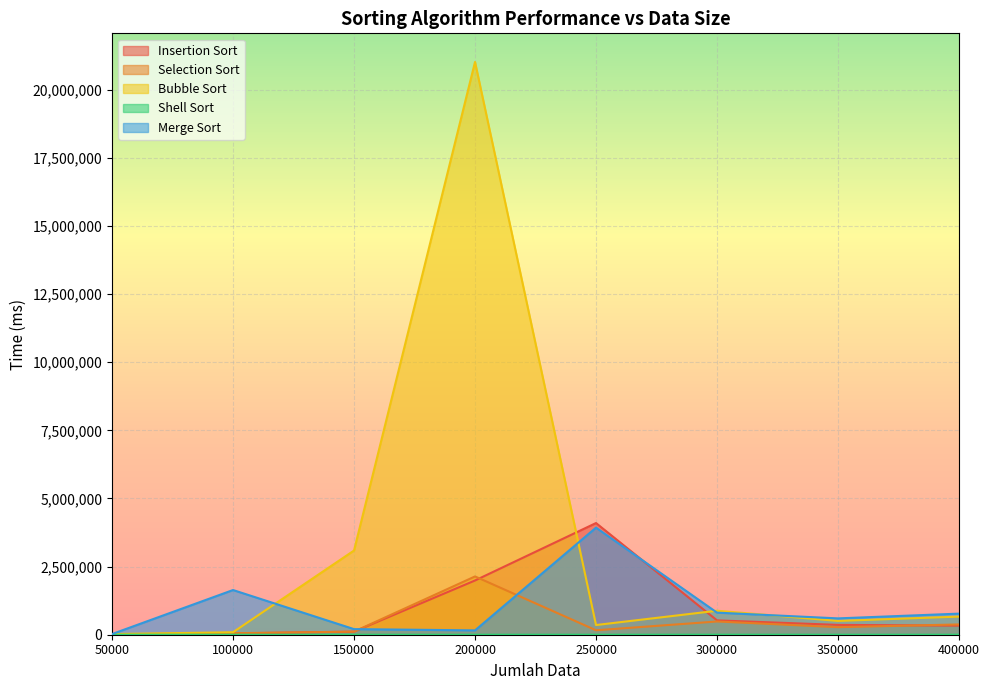

After their last crossing, which series has the higher values: Insertion Sort or Selection Sort?

Selection Sort